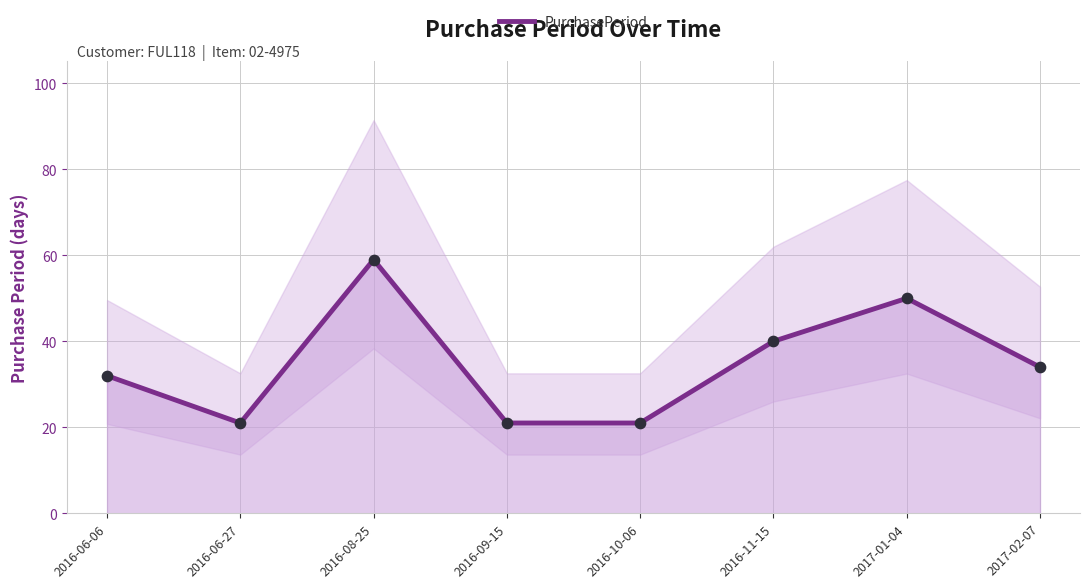

Approximately how many times larger is the value at 2016-11-15 compared to 2016-08-25?

0.7